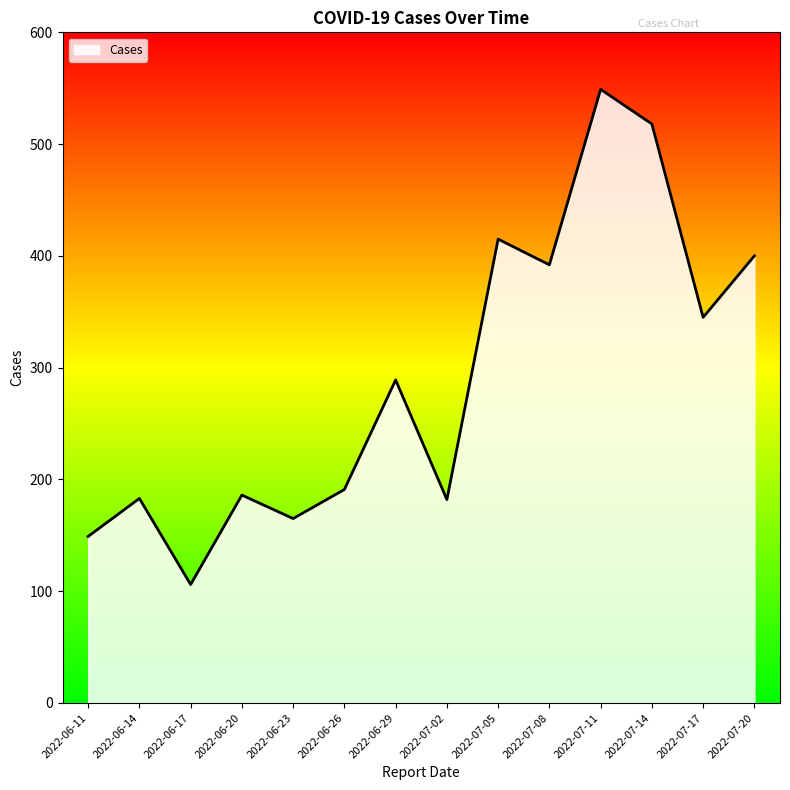

At which category does the data reach its first local valley?

2022-06-17